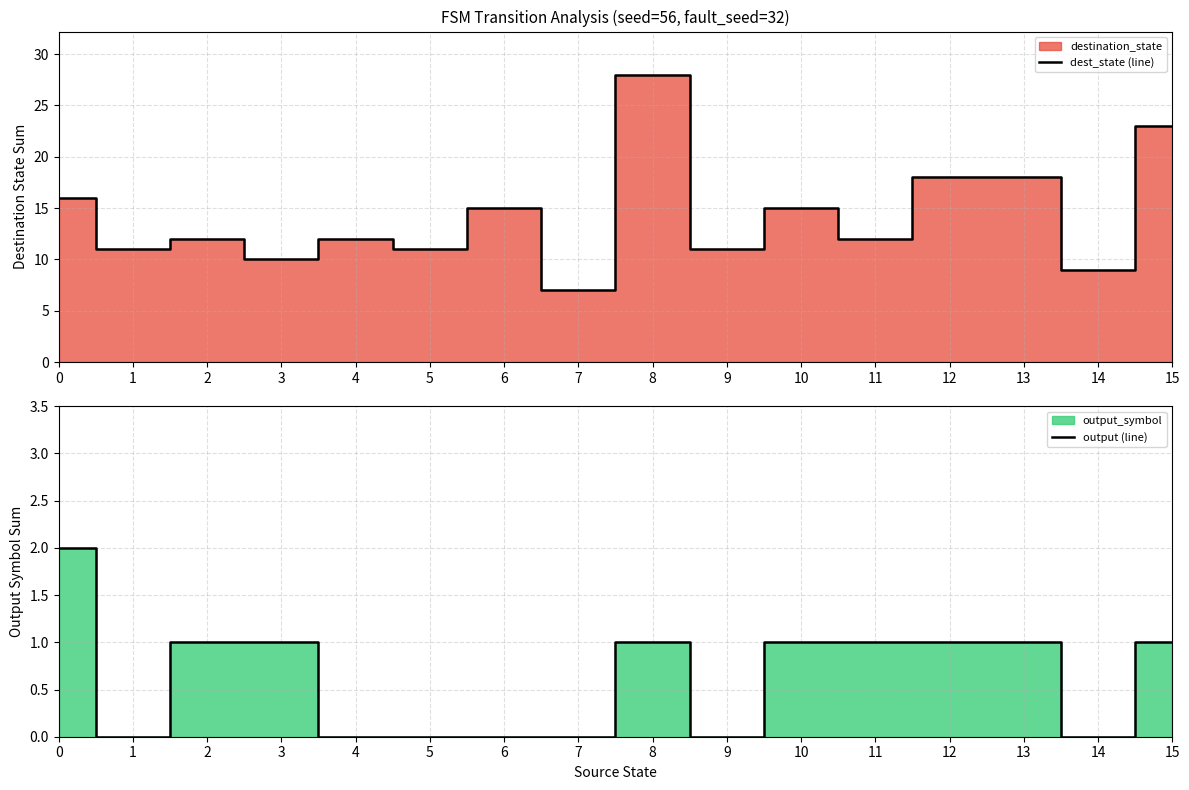

The dest_state (line) series shows 3 at 10. True or false?

False